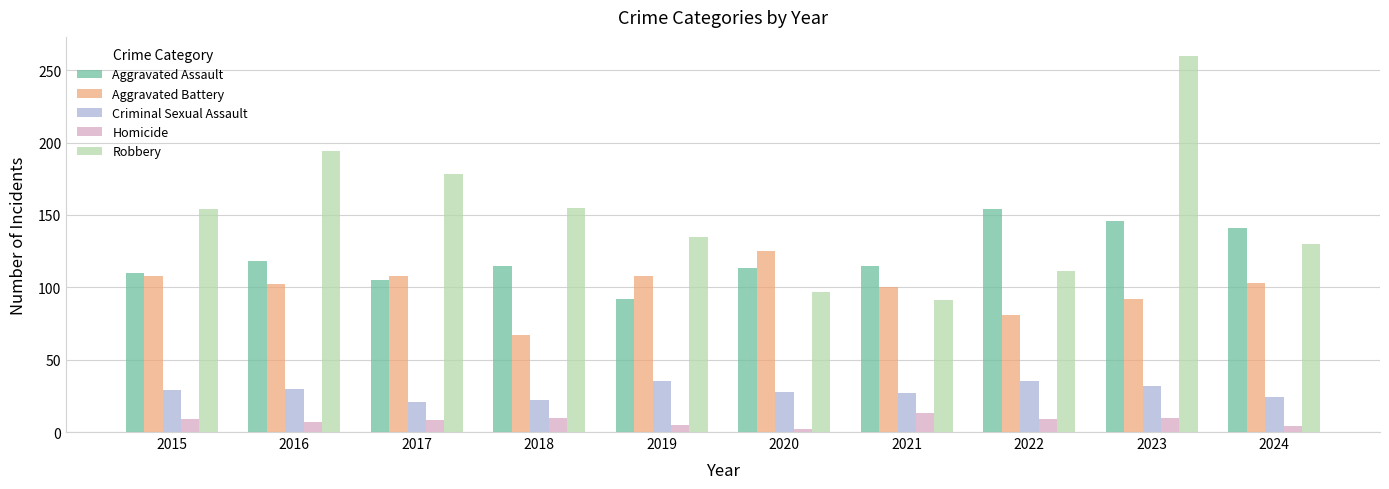

Rank the series by their maximum value, from lowest to highest.

Homicide, Criminal Sexual Assault, Aggravated Battery, Aggravated Assault, Robbery